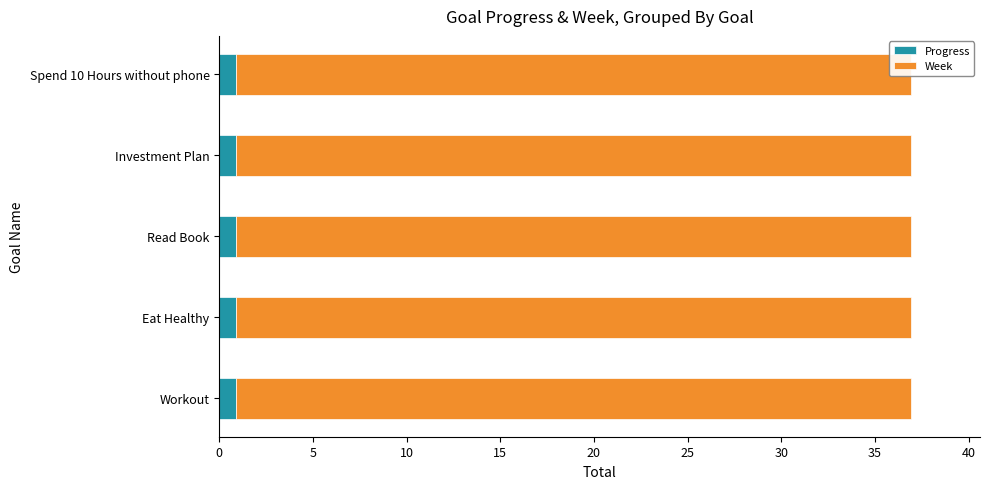

What are all the series names shown in the legend?

Progress, Week